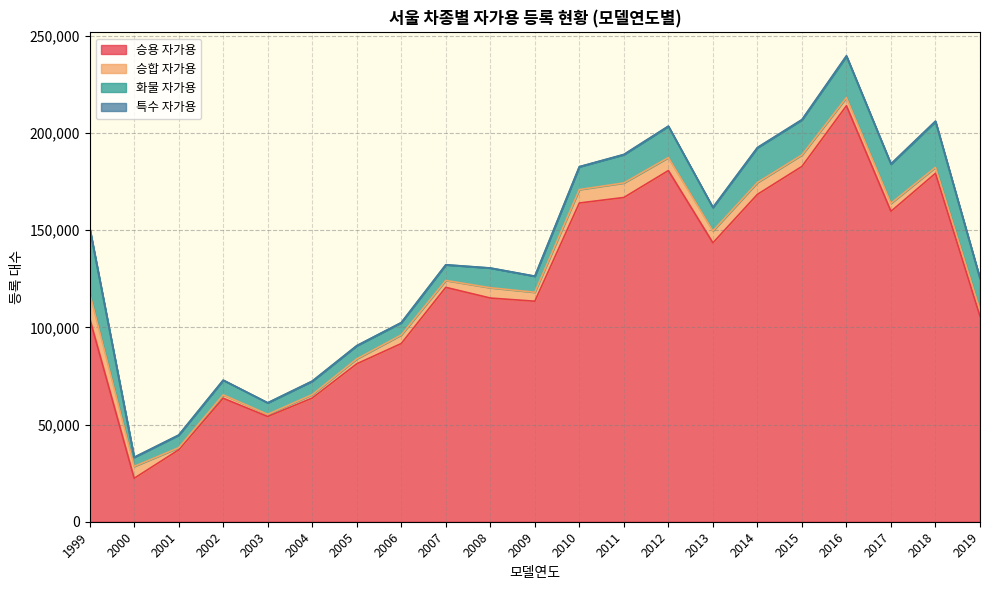

True or false: 승합 자가용 and 승용 자가용 intersect in this chart.

False